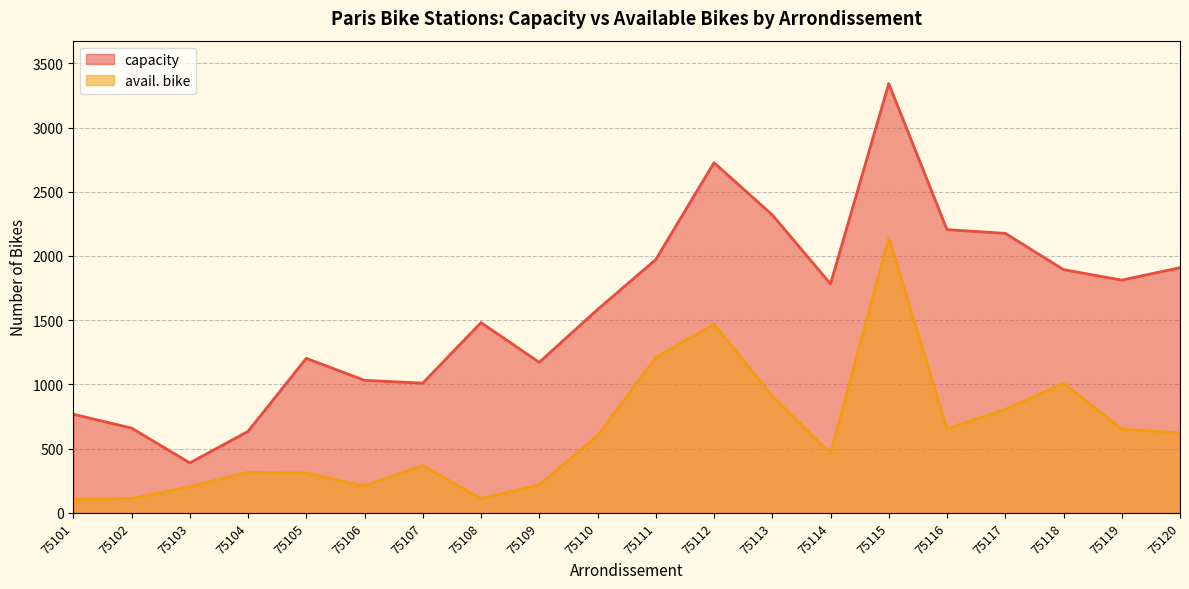

At which category is the sum across all series the highest?

75115